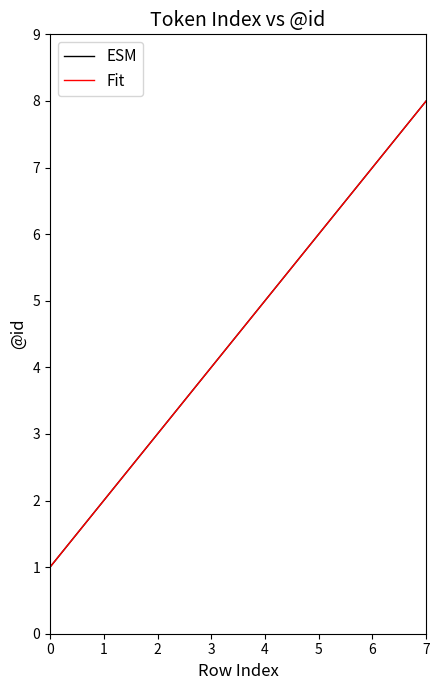

True or false: ESM has a value of 1 at 0.

True